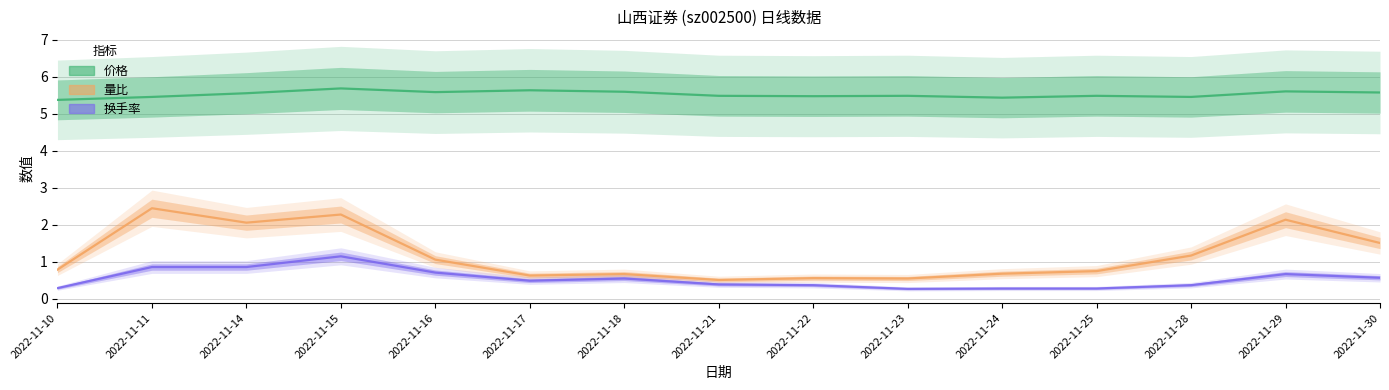

True or false: 价格 and 换手率 cross at least once.

False